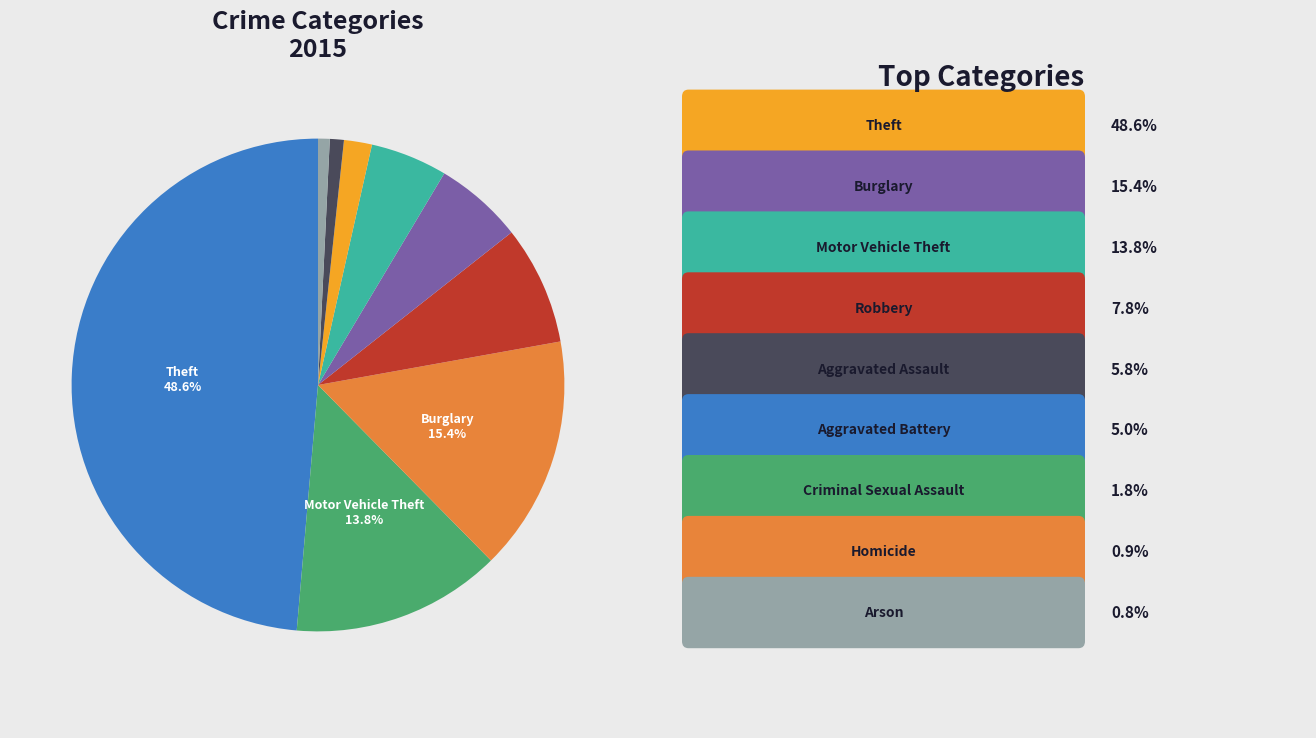

Is there a majority slice in this chart?

No